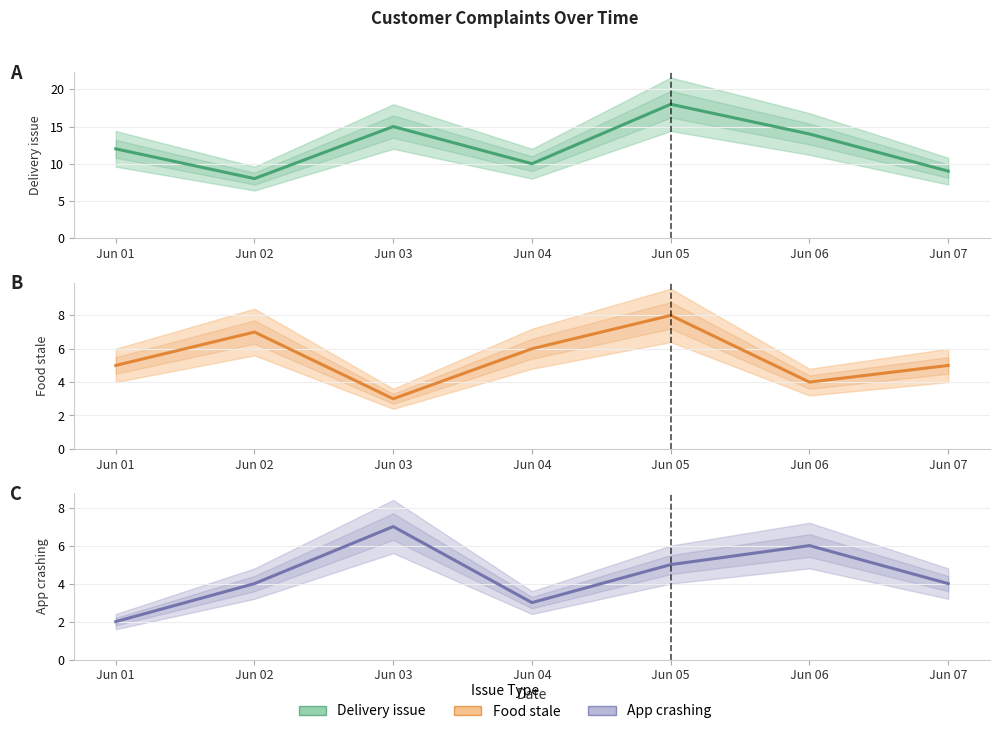

True or false: App crashing has more than 0 interior local peaks.

True